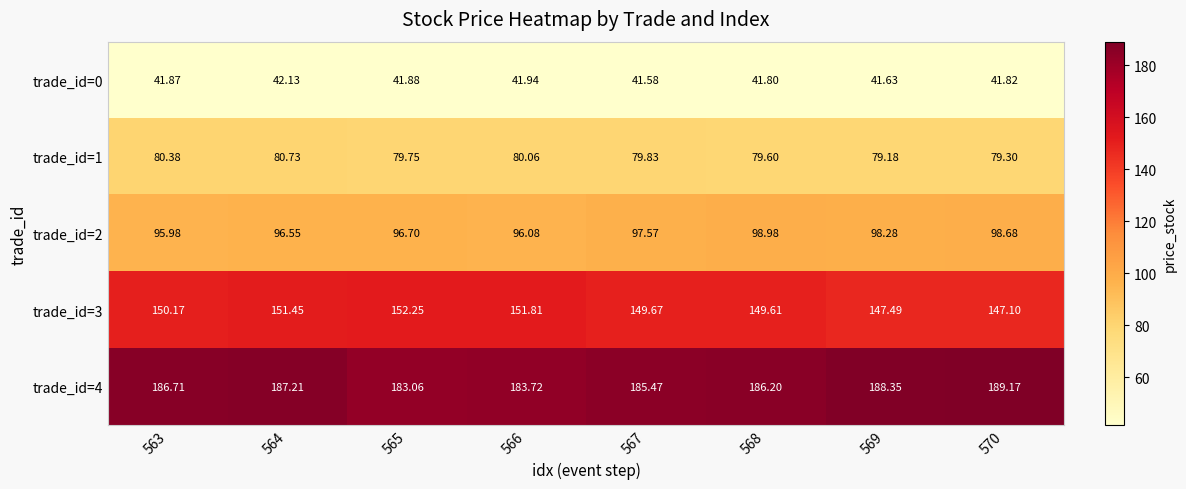

Is the value of trade_id=3 at 566 greater than the value of trade_id=4 at 564?

No